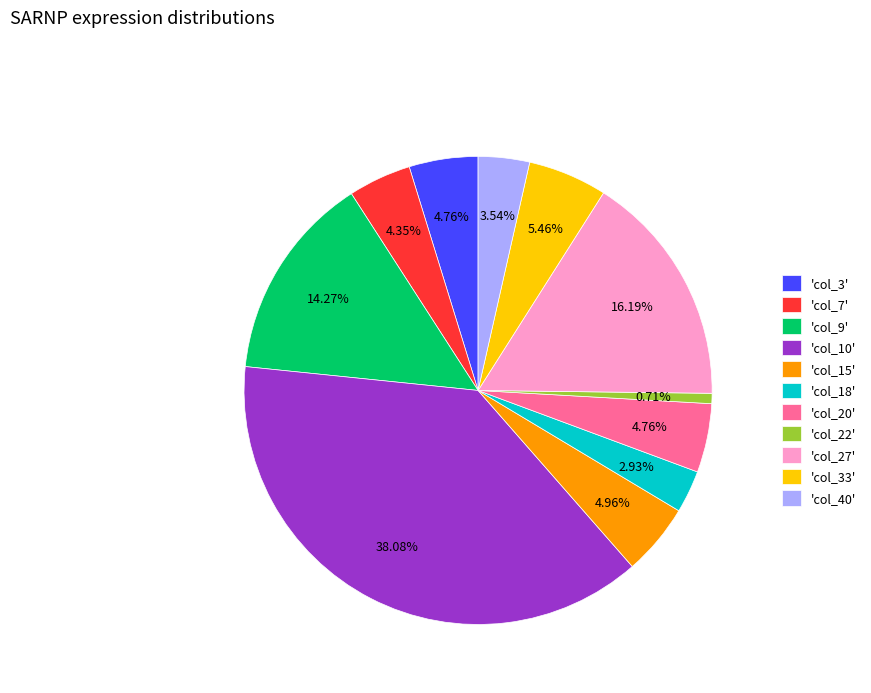

Is there a majority slice in this chart?

No